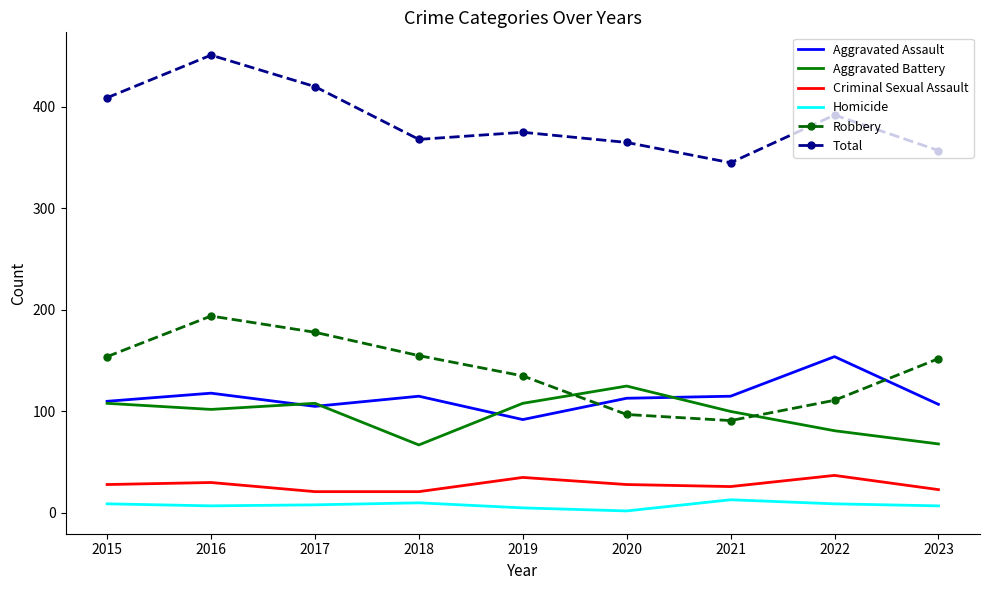

Is it true that Criminal Sexual Assault equals 28 at 2020?

True